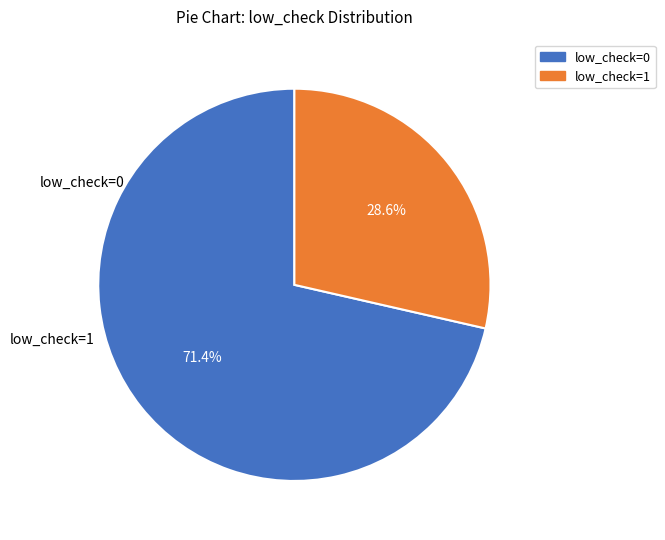

Which slice represents more than half of the pie?

low_check=0